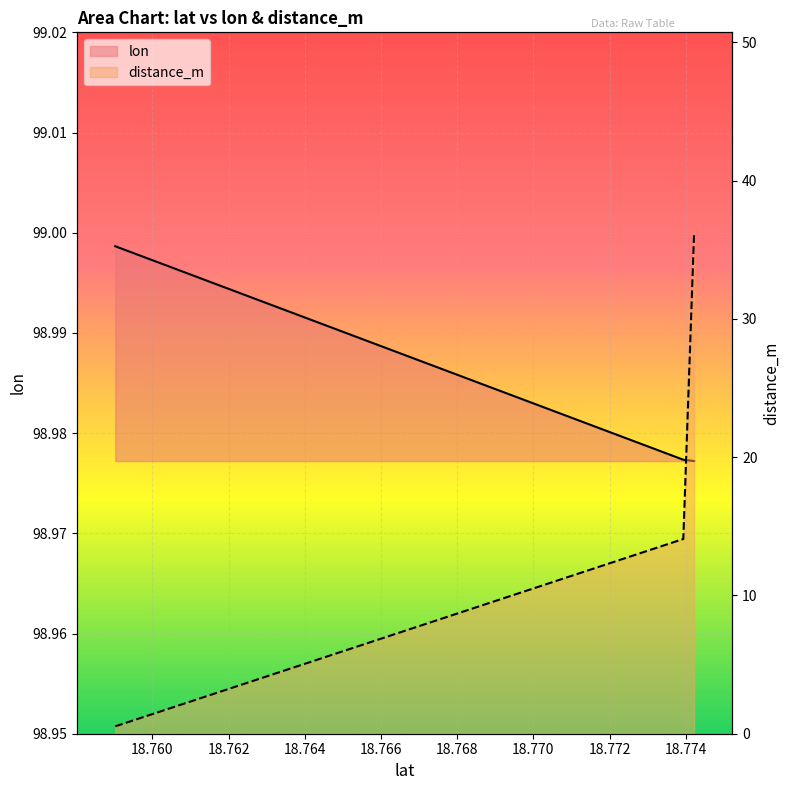

What is the sum of the distance_m values at 18.773934 and 18.774218?

50.3